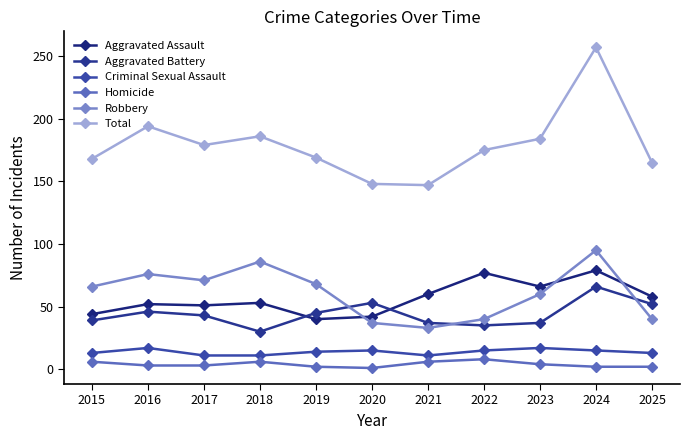

True or false: Criminal Sexual Assault and Robbery intersect in this chart.

False